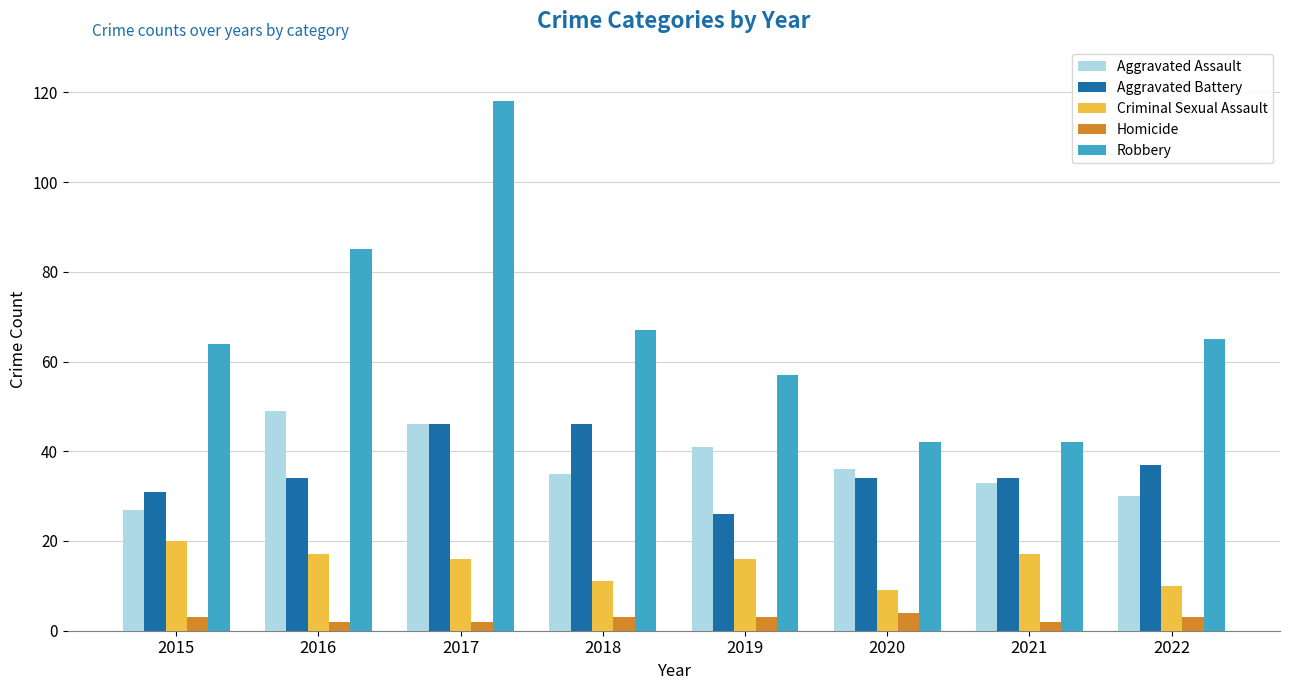

What is the greatest value displayed?

118